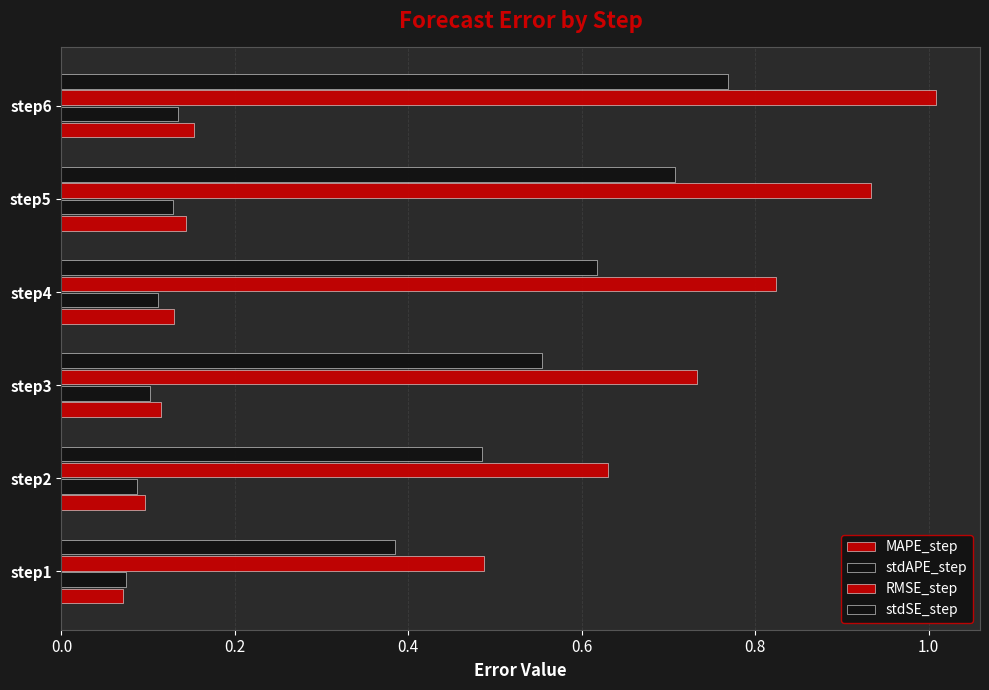

How many data points does each series have?

6